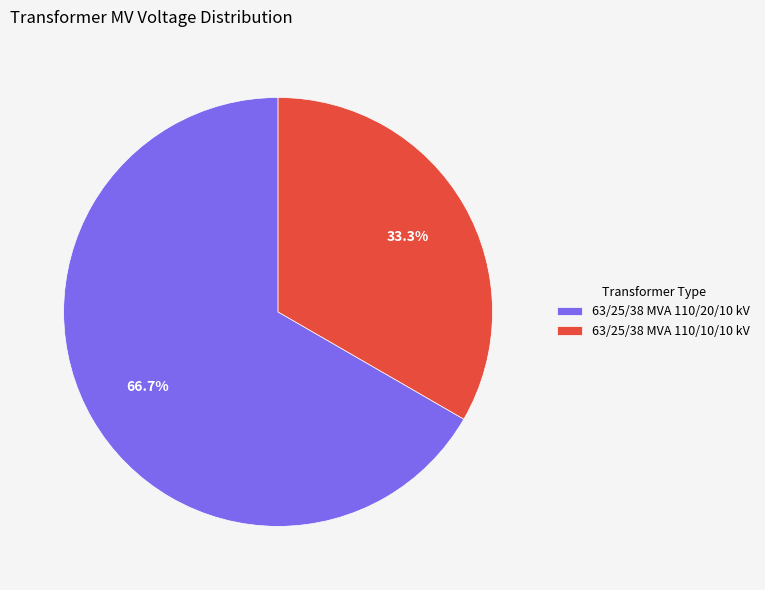

Do 63/25/38 MVA 110/10/10 kV and 63/25/38 MVA 110/20/10 kV together represent more than half of the pie?

Yes